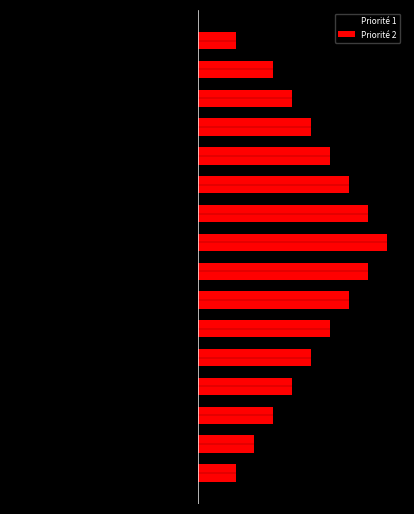

Where does the Priorité 2 series first go above 6?

5